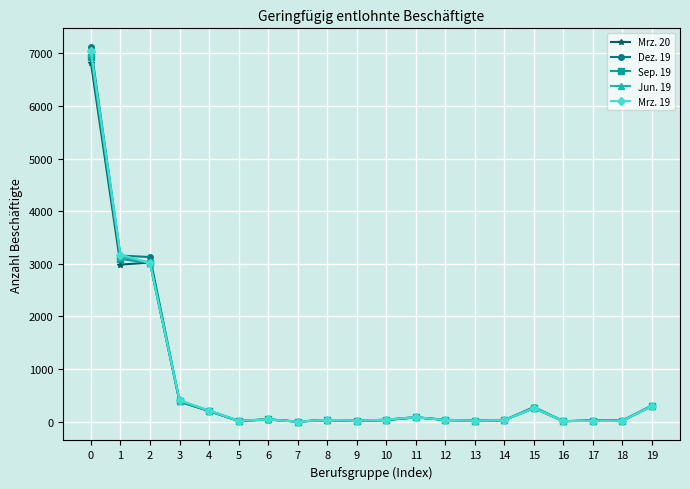

How many series are shown in this chart?

5